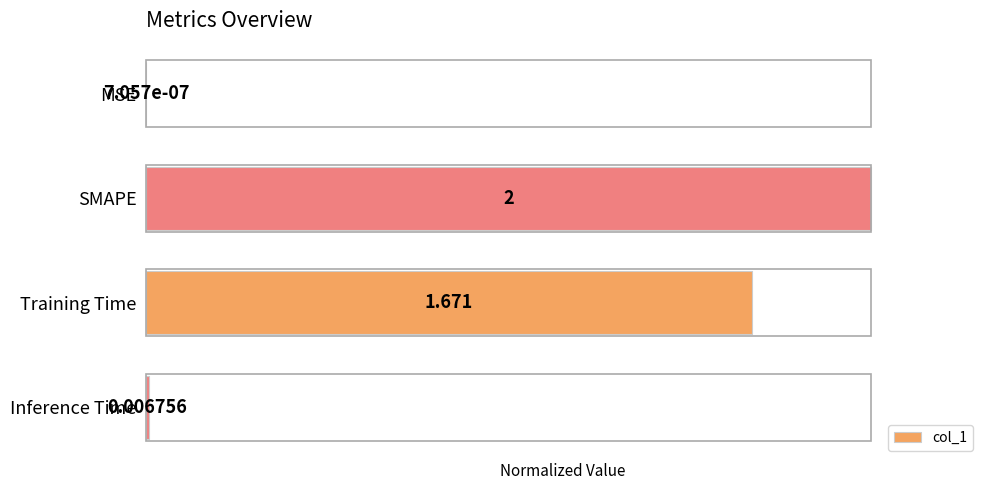

Which label corresponds to the largest value in the chart?

SMAPE